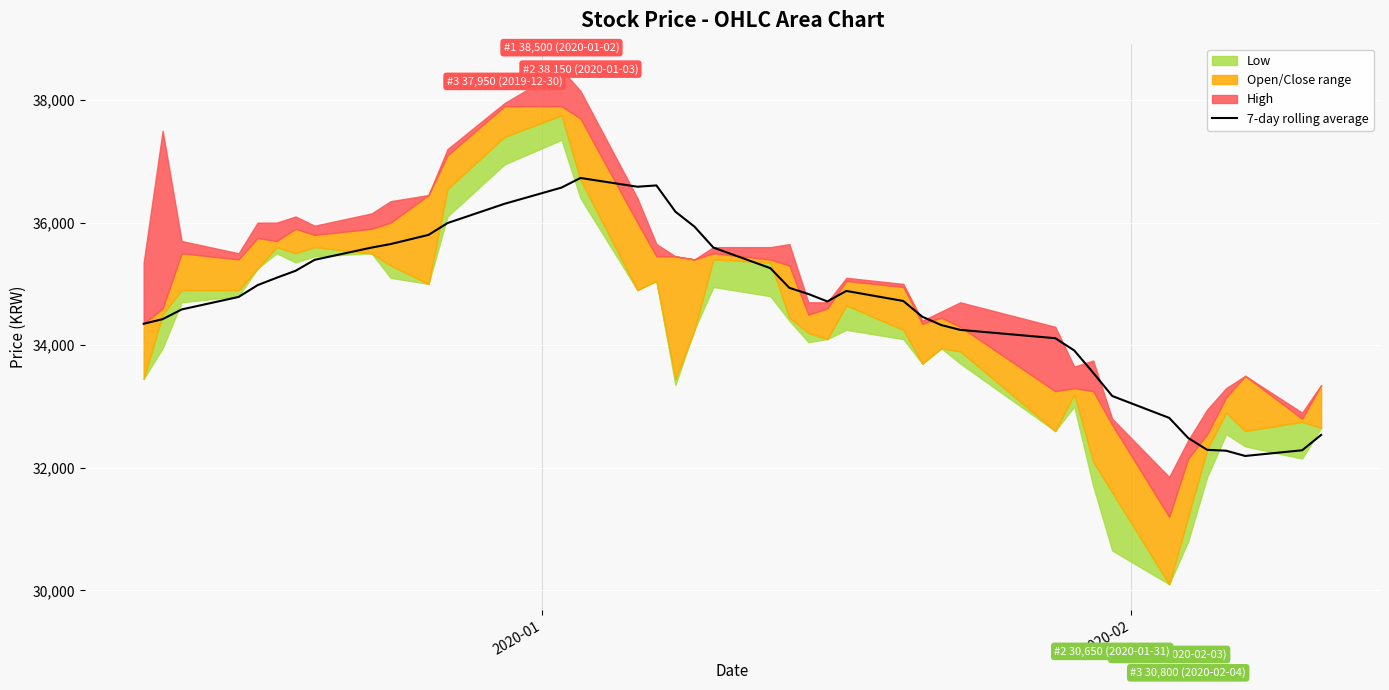

What is the maximum value for 7-day rolling average?

36728.6